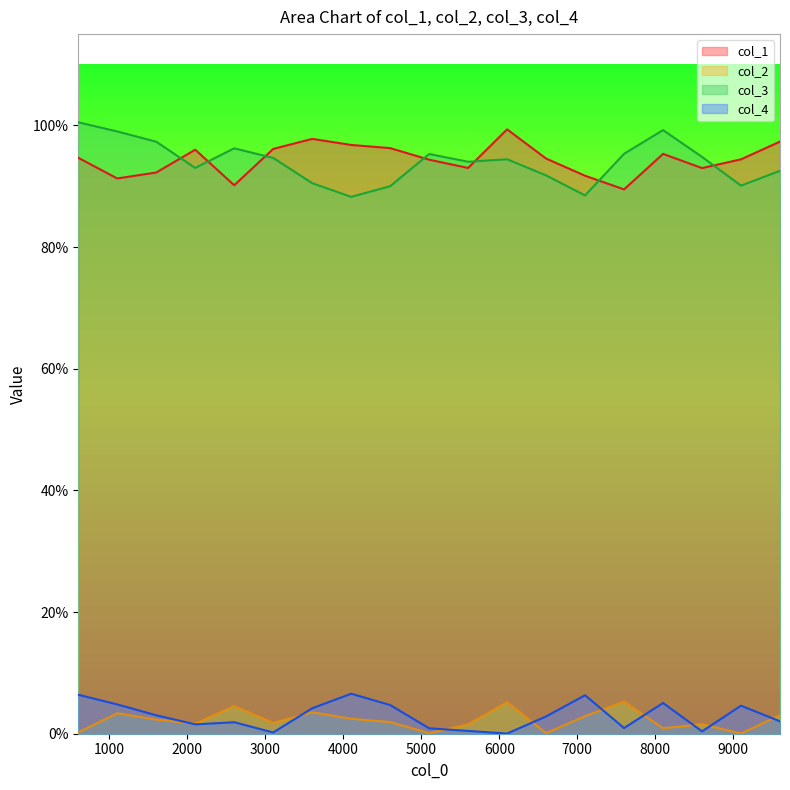

Count the number of data series in this chart.

4